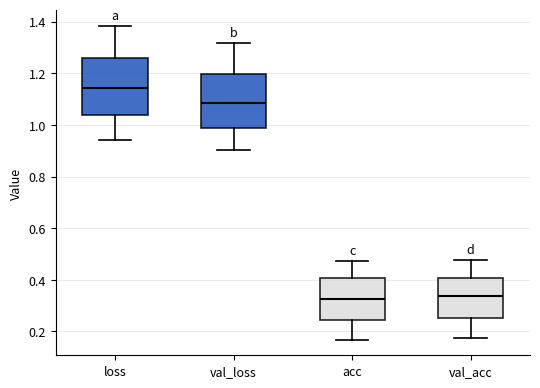

Reading left to right, read every box against the y-axis: the position of its median line, the range the box covers, and the ends of its whiskers. The values are not printed on the chart, so give them approximately, as read against the axis.

loss: median 1.14, box 1.04 to 1.26, whiskers 0.94 to 1.38
val_loss: median 1.08, box 0.98 to 1.20, whiskers 0.90 to 1.32
acc: median 0.32, box 0.24 to 0.40, whiskers 0.16 to 0.48
val_acc: median 0.34, box 0.26 to 0.40, whiskers 0.18 to 0.48